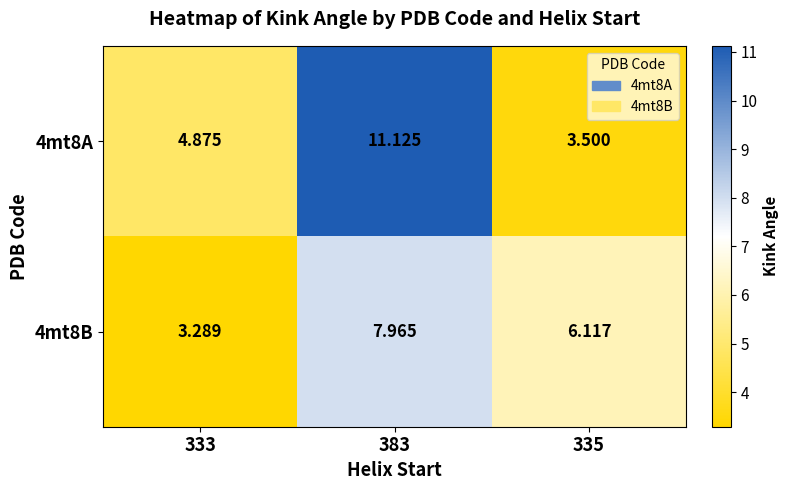

Is the value of 4mt8A at 335 greater than the value of 4mt8B at 335?

No